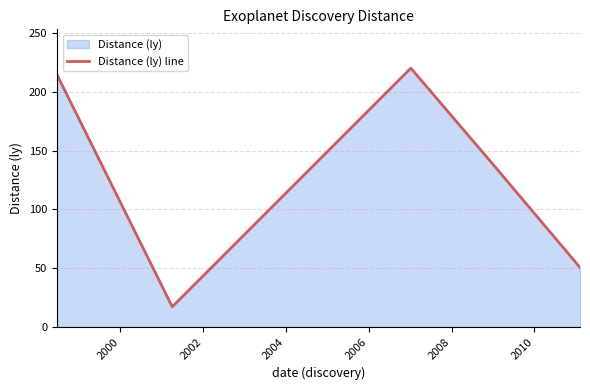

What is the greatest value displayed?

220.1